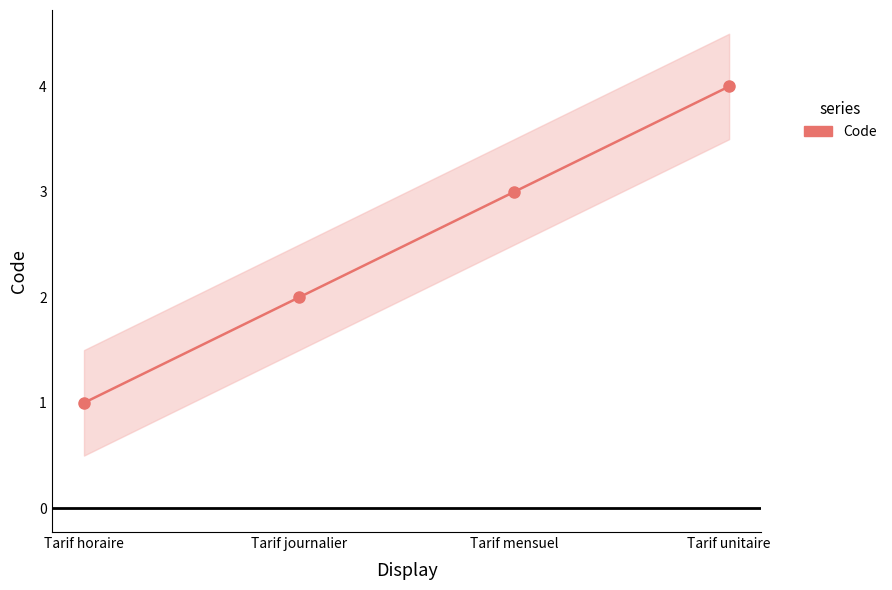

Between Tarif horaire and Tarif unitaire, which is larger?

Tarif unitaire